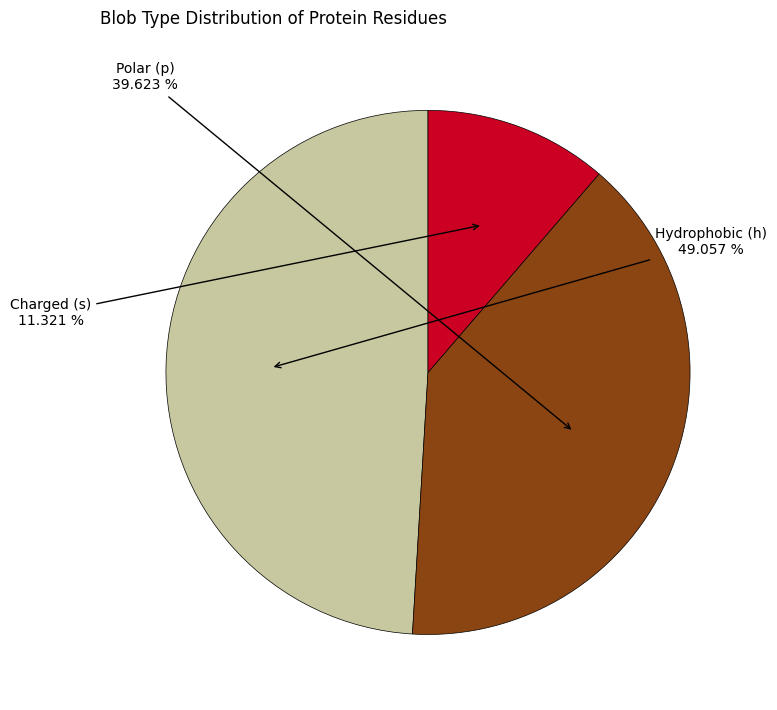

Is there any slice that represents more than half of the pie?

No